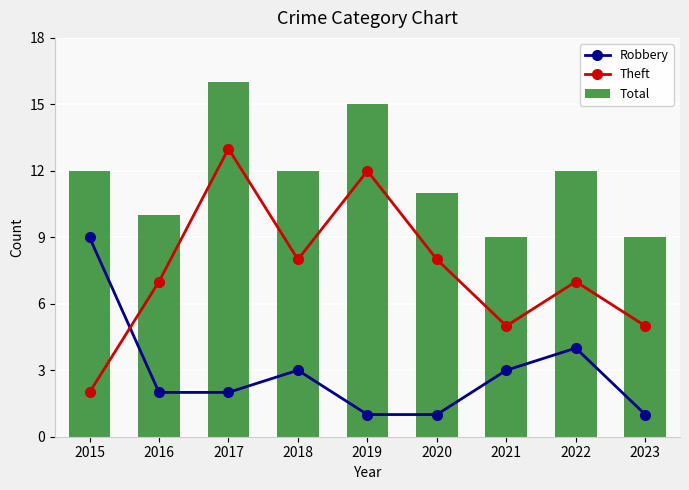

Does the chart contain any negative values?

No